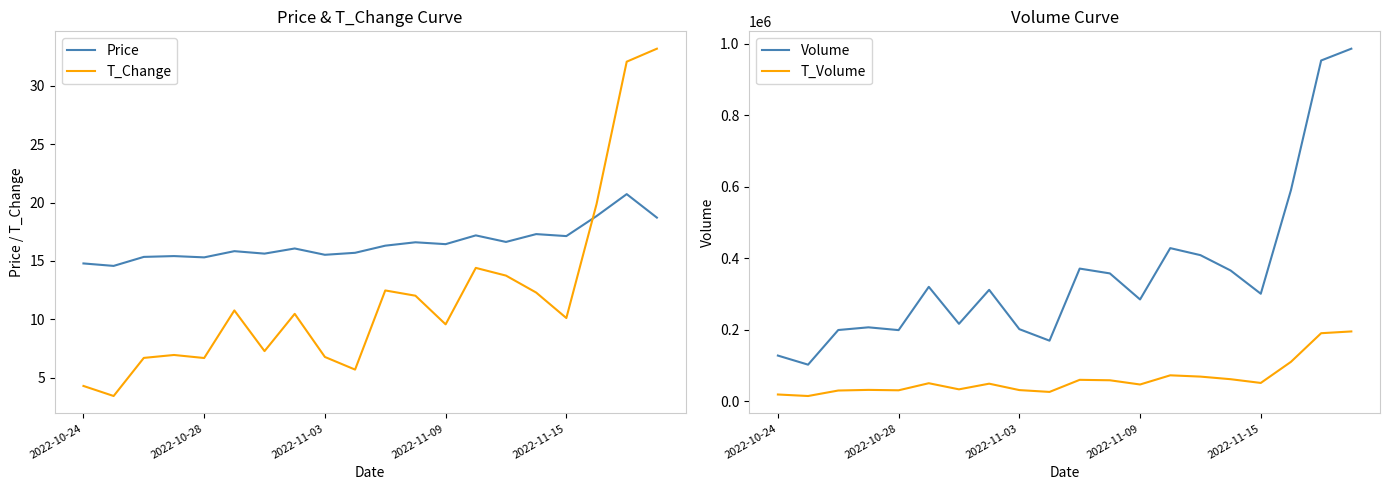

Read the Price value at 2022-10-28.

15.3